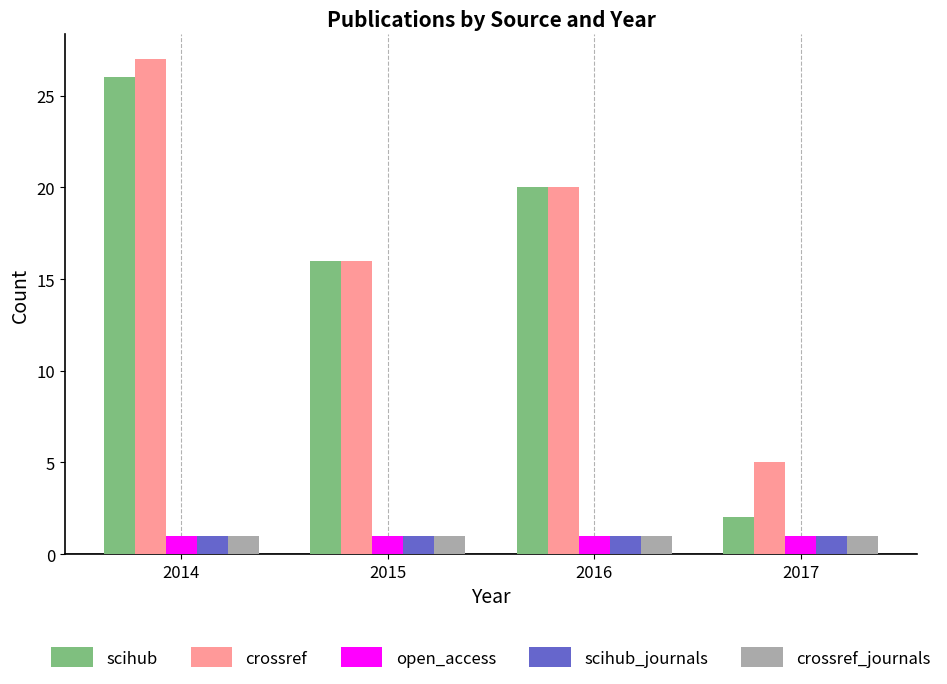

Reading left to right, extract all data points from this chart.

scihub: 2014=26	2015=16	2016=20	2017=2
crossref: 2014=27	2015=16	2016=20	2017=5
open_access: 2014=1	2015=1	2016=1	2017=1
scihub_journals: 2014=1	2015=1	2016=1	2017=1
crossref_journals: 2014=1	2015=1	2016=1	2017=1